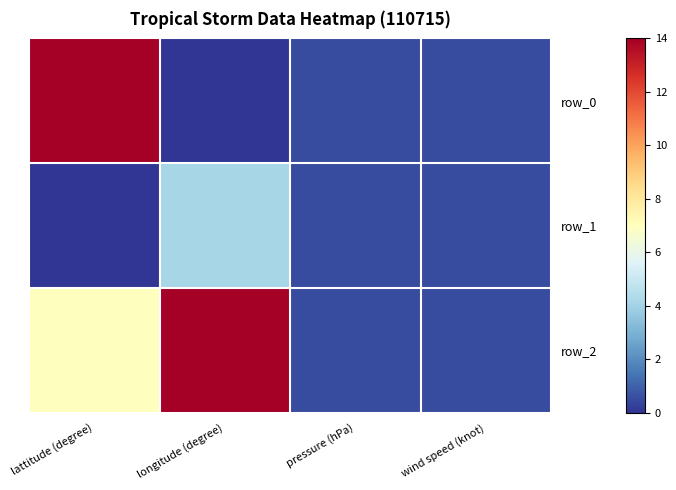

The row_0 series shows -5.0 at longitude (degree). True or false?

False